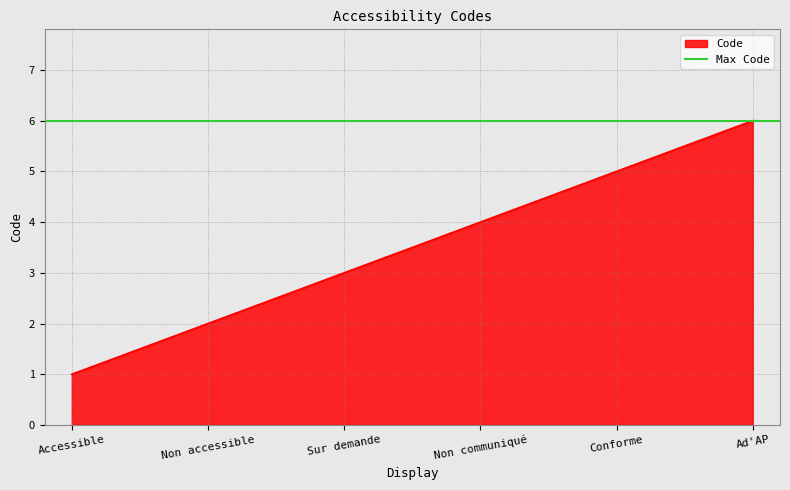

Reading left to right, transcribe all the data shown in this chart.

1	2	3	4	5	6